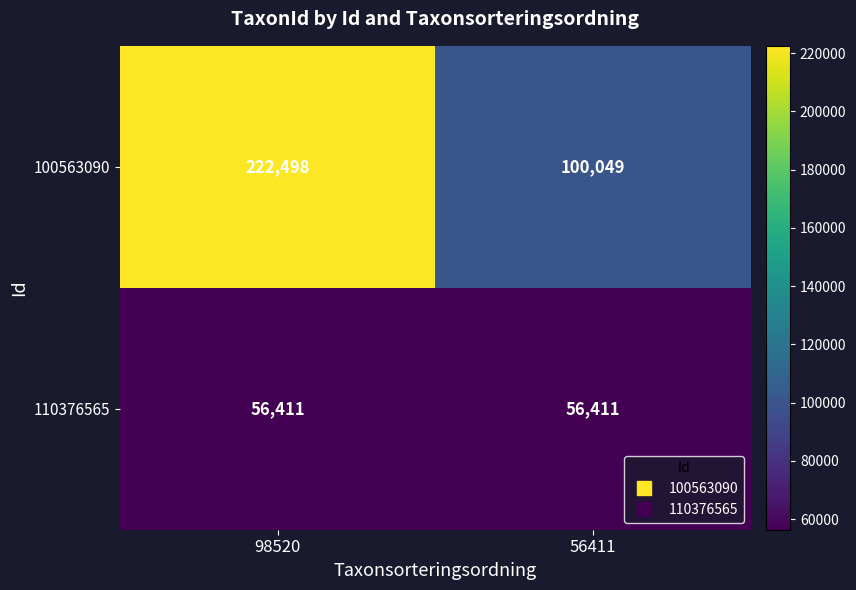

What is the spread (max minus min) of values at 56411?

43638